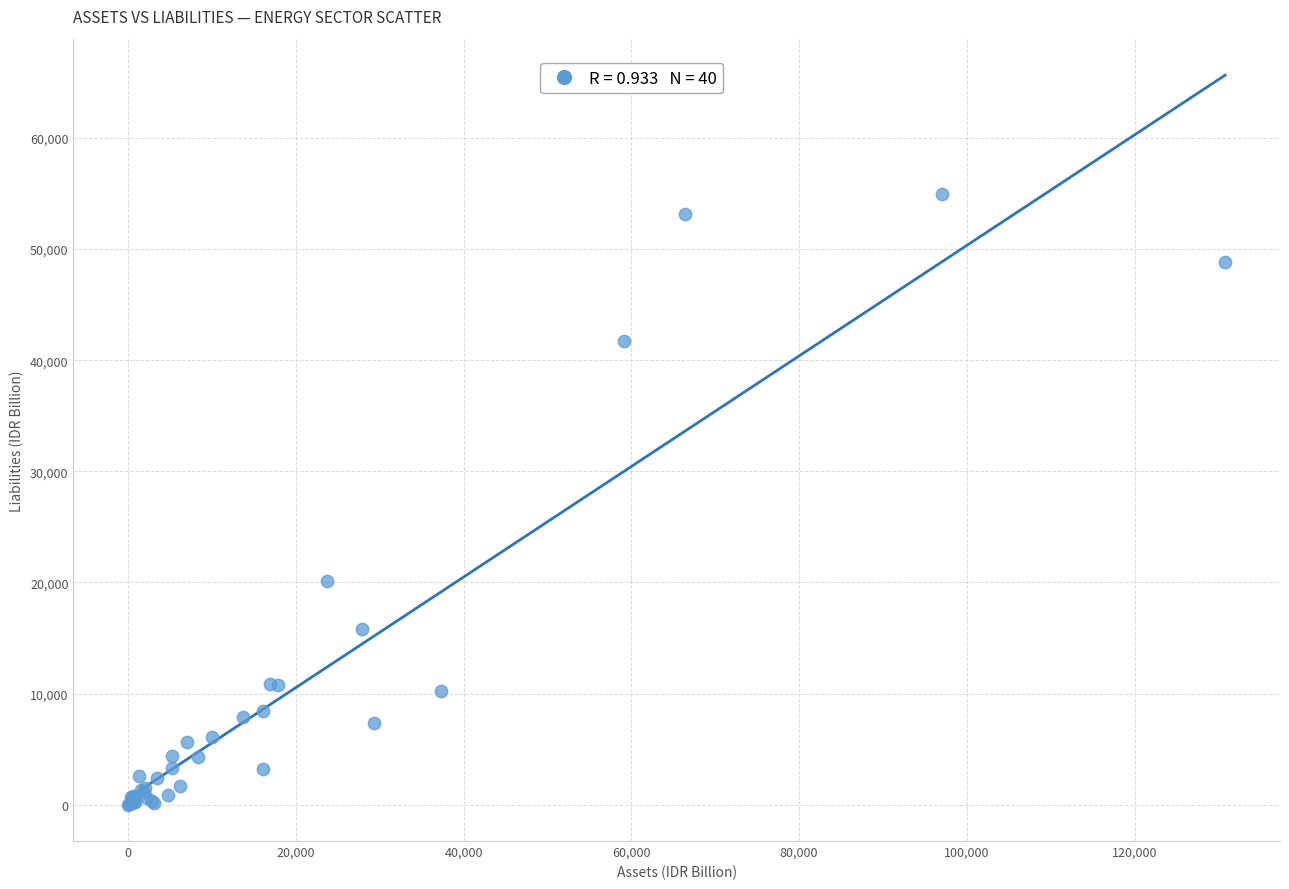

What Y value in the scatter plot is closest to 27507?

20089.3